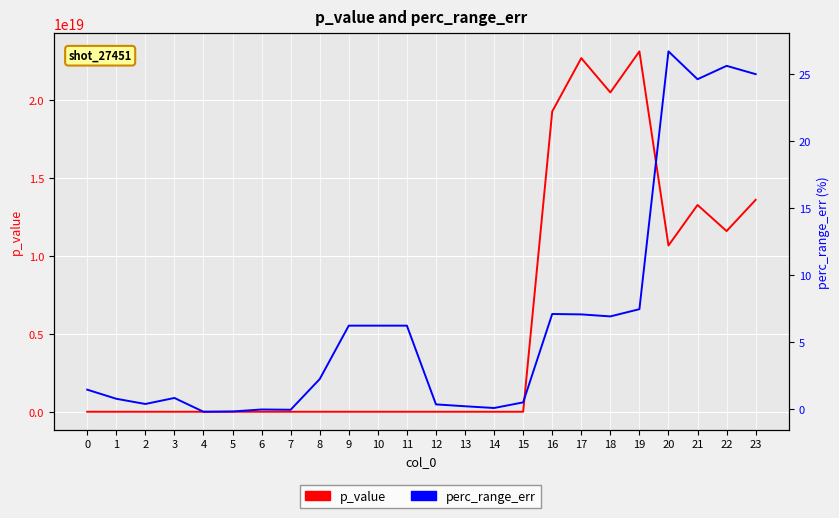

How many categories are shown in the chart?

24